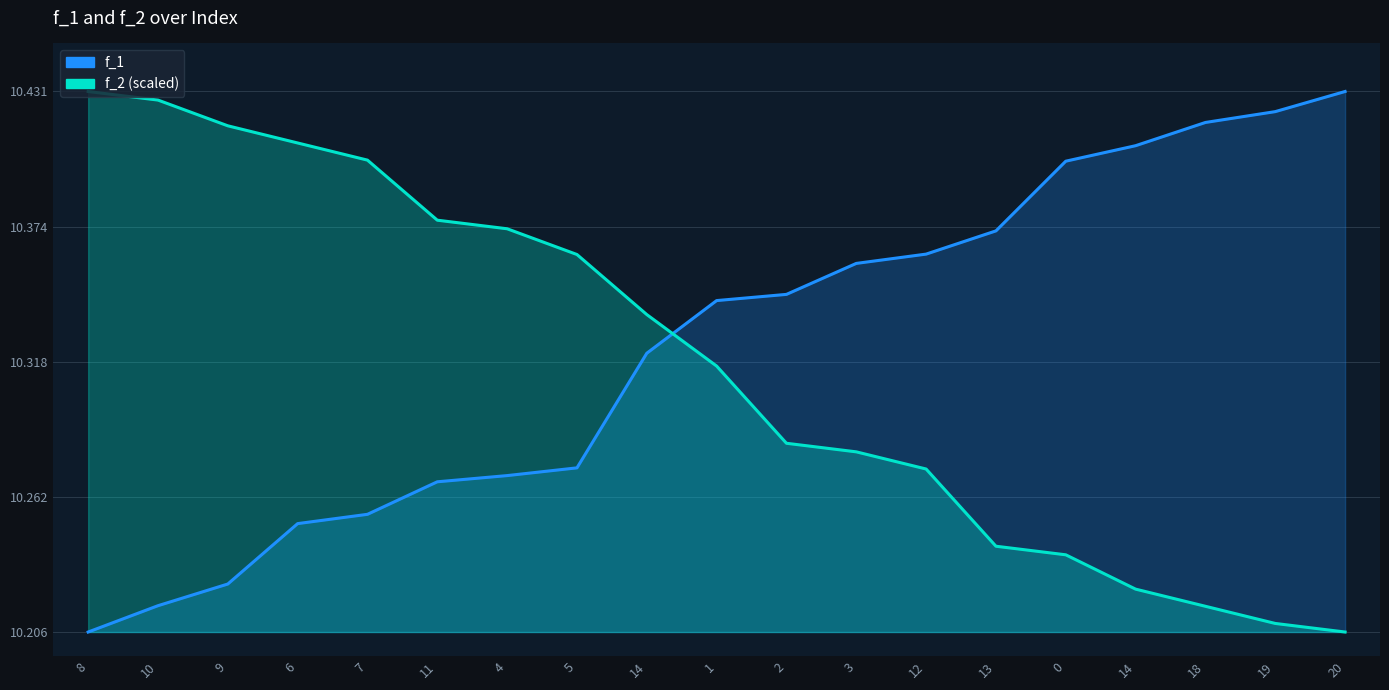

What are all the series names shown in the legend?

f_1, f_2 (scaled)